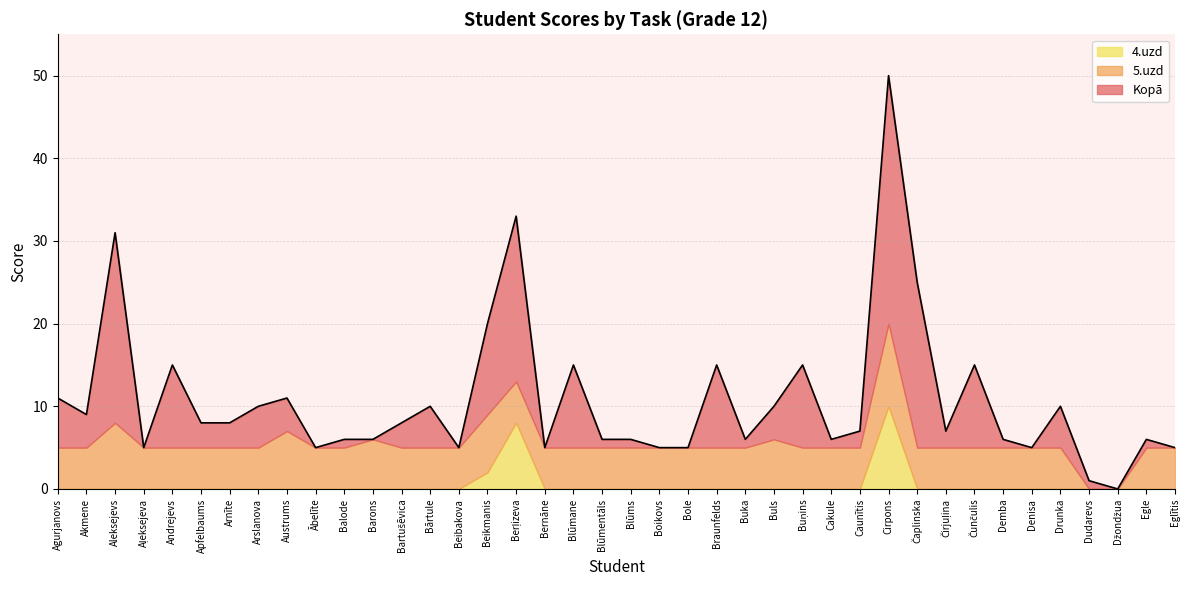

Between Džondžua and Arnīte, which is larger?

Arnīte